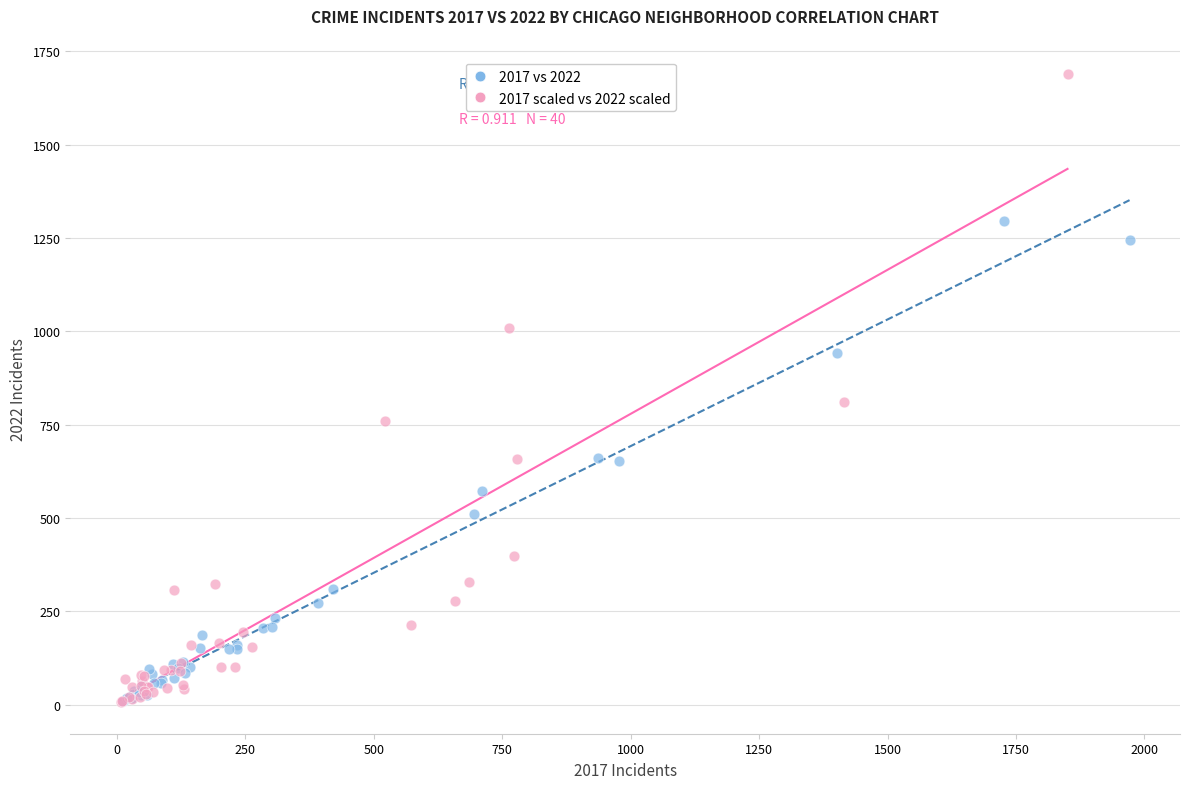

Which series has the widest spread of Y values?

2017 scaled vs 2022 scaled